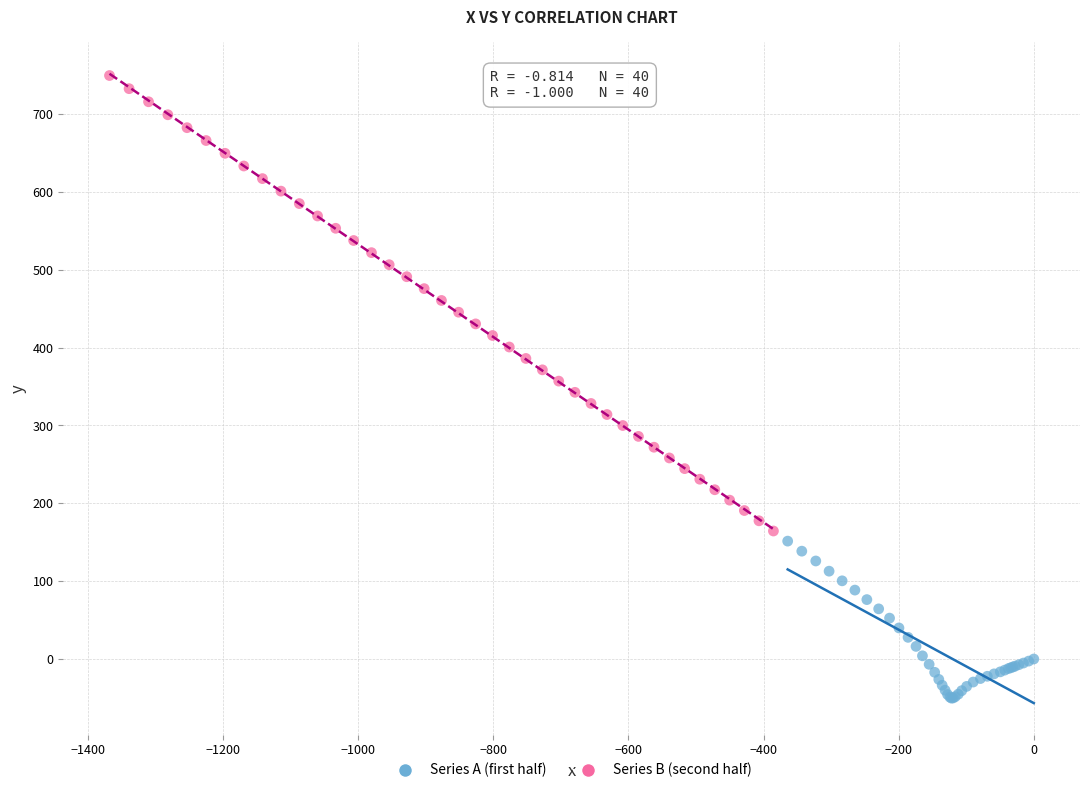

What are all the series names shown in the legend?

Series A (first half), Series B (second half)